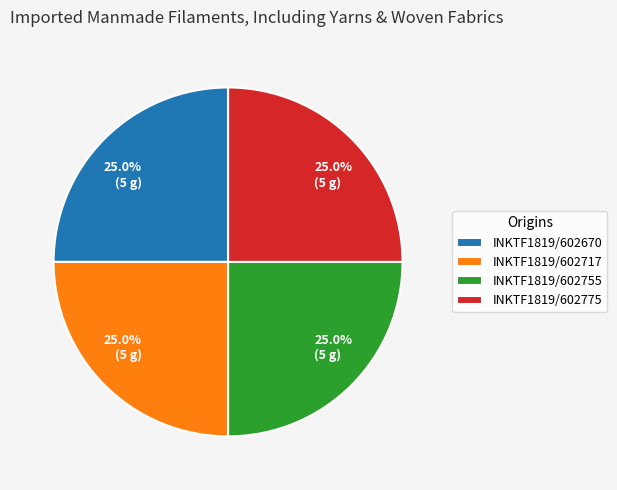

What is the total percentage of INKTF1819/602775 and INKTF1819/602717?

50.0%